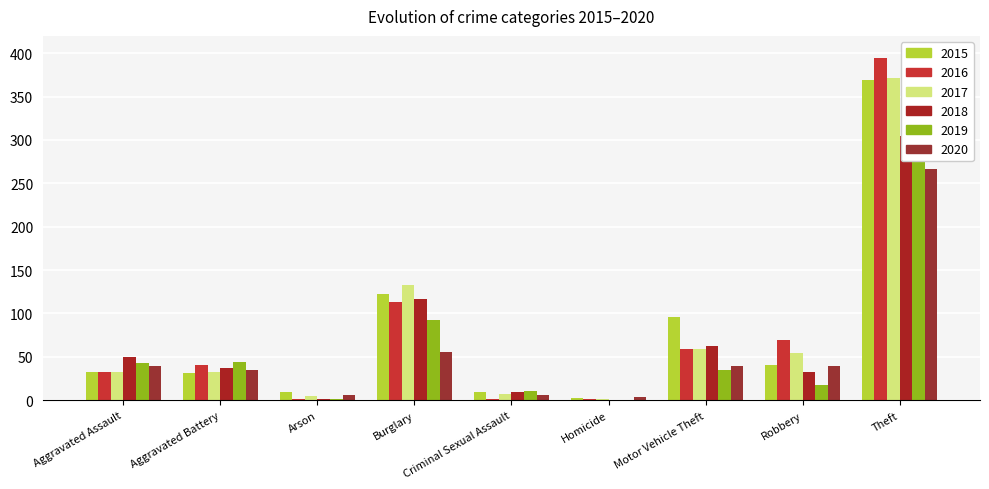

Rank the categories by 2018 value from lowest to highest.

Homicide, Arson, Criminal Sexual Assault, Robbery, Aggravated Battery, Aggravated Assault, Motor Vehicle Theft, Burglary, Theft